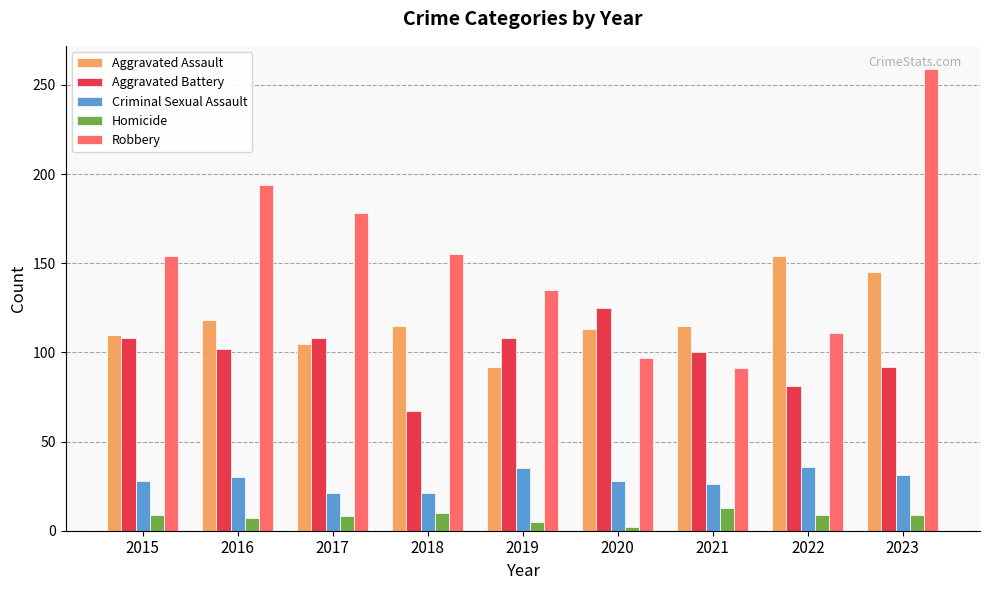

How many data points in Robbery are less than 154?

4